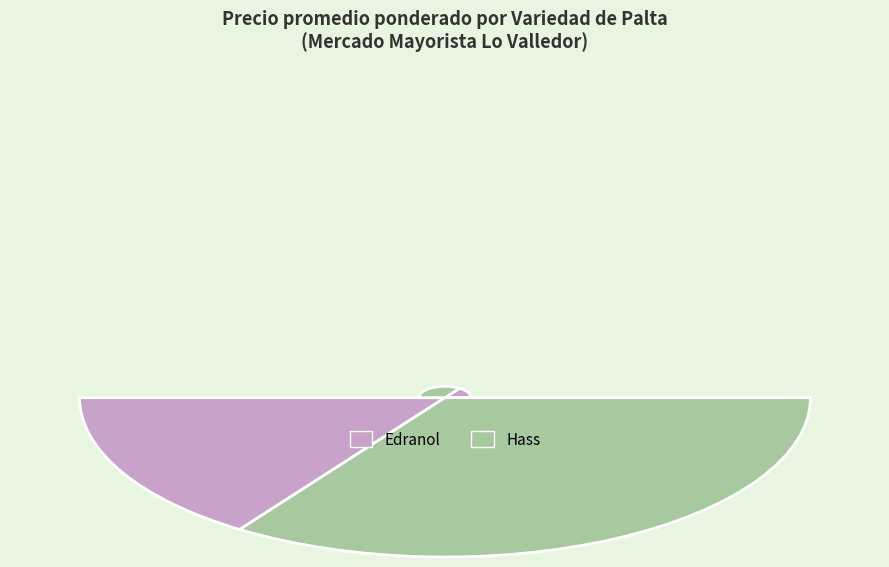

True or false: 38 accounts for 1% of the total.

True